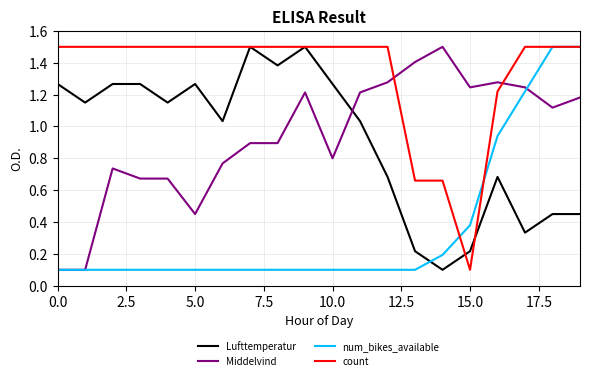

Which series has the largest total across all categories?

count